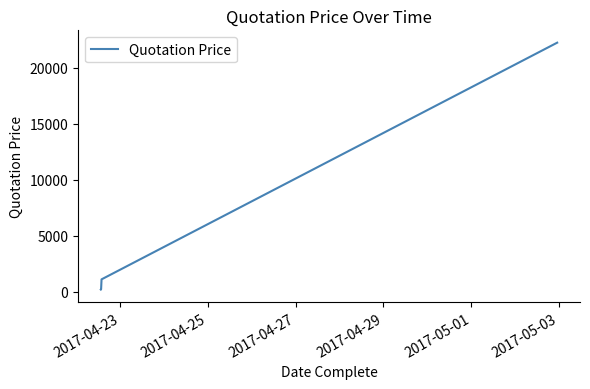

True or false: the data has more than 2 interior local peaks.

False